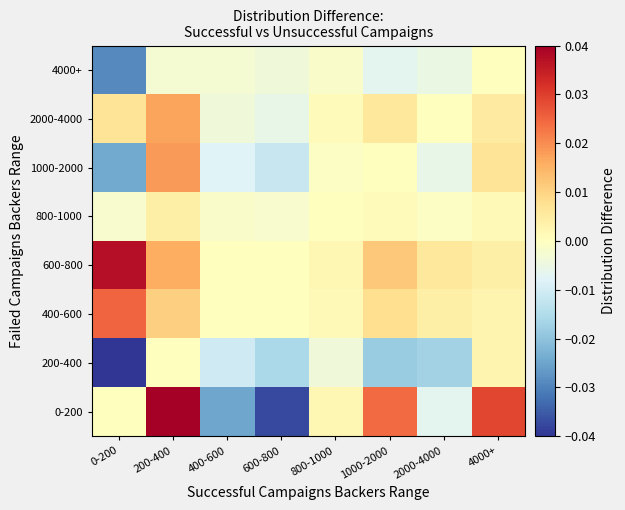

List the series in order of their peak value, lowest first.

4000+, 200-400, 800-1000, 2000-4000, 1000-2000, 400-600, 600-800, 0-200